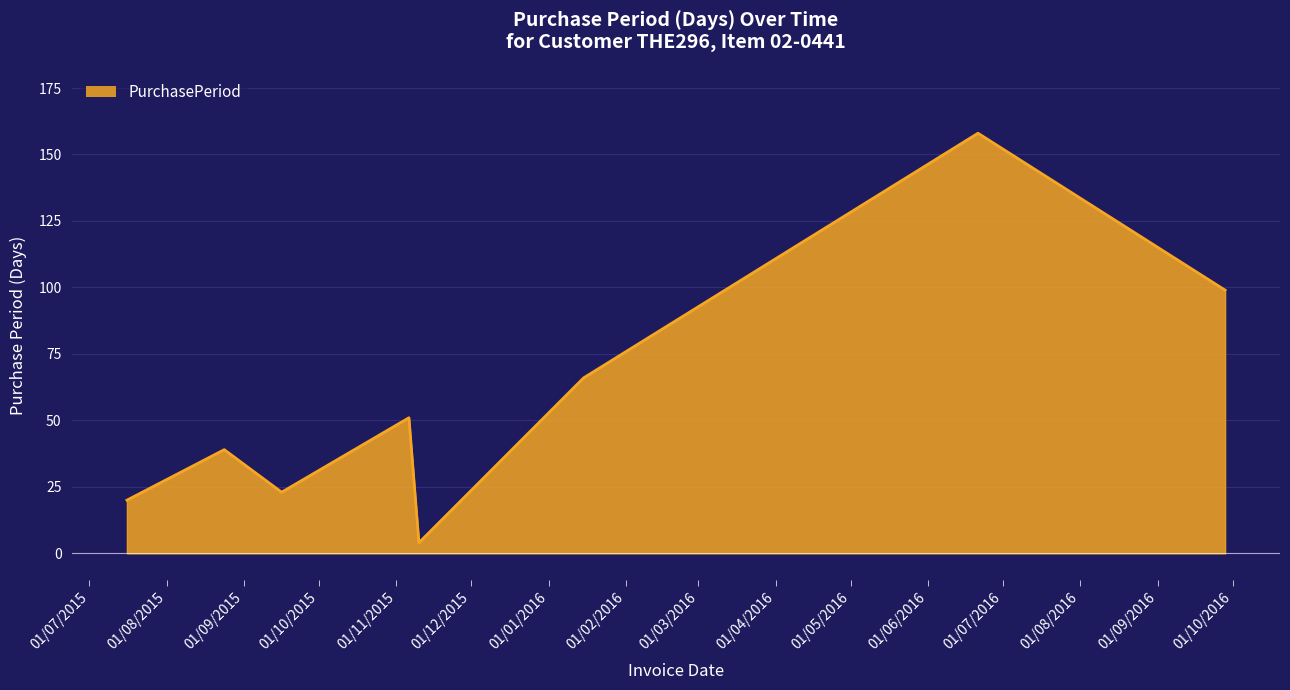

True or false: there are more than 1 points higher than both neighbors.

True